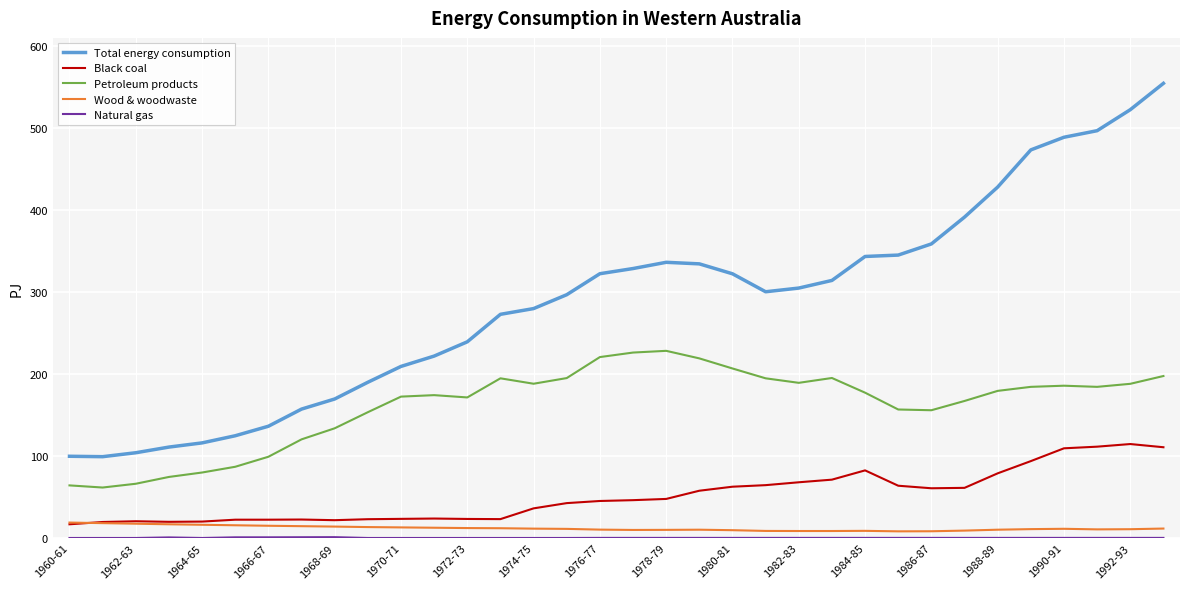

True or false: Wood & woodwaste and Petroleum products intersect in this chart.

False